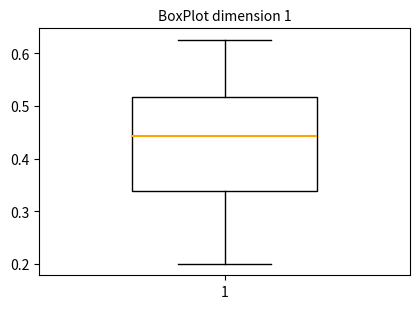

Read this box plot against the y-axis: the position of the median line, the range covered by the box, and the ends of both whiskers. The values are not printed on the chart, so give them approximately, as read against the axis.

median 0.44, box 0.34 to 0.52, whiskers 0.20 to 0.63